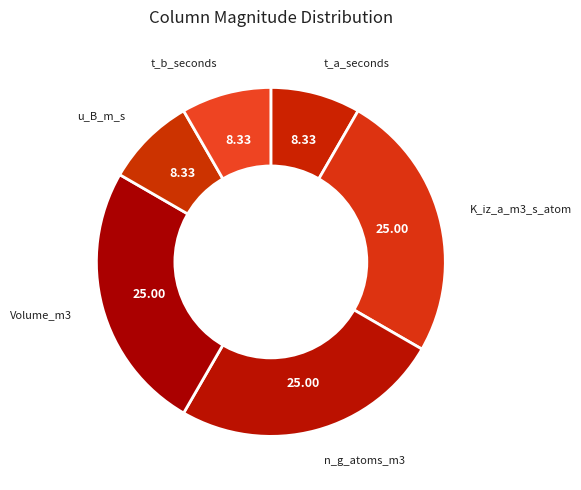

Is there a majority slice in this chart?

No